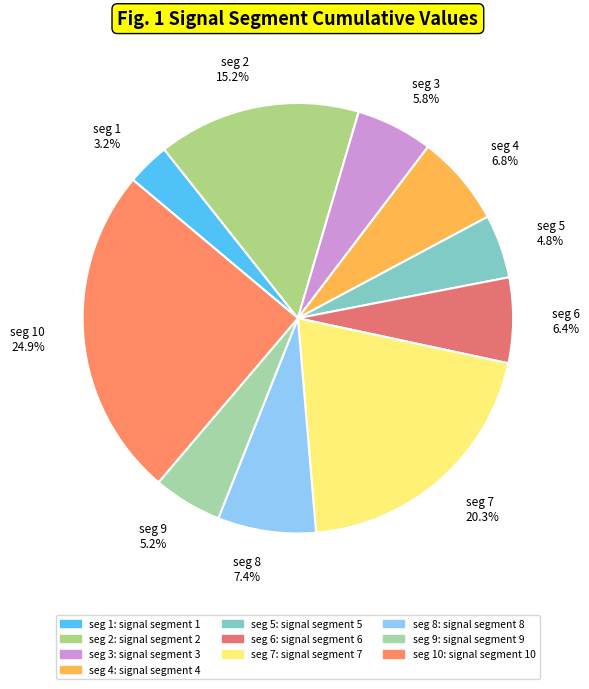

Between seg 3 5.8% and seg 10 24.9%, which is larger?

seg 10 24.9%